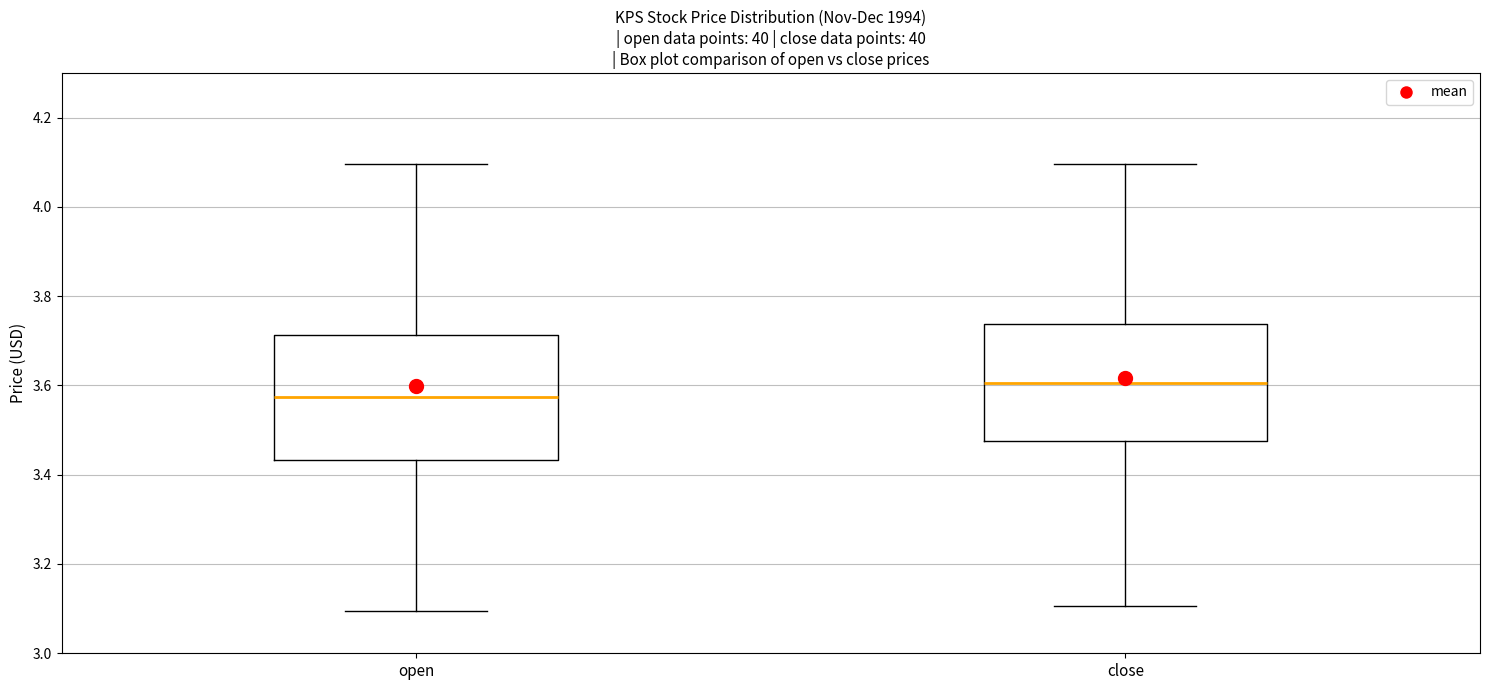

Where does the median line of the box for open sit on the y-axis? The values are not printed on the chart, so give them approximately, as read against the axis.

3.58